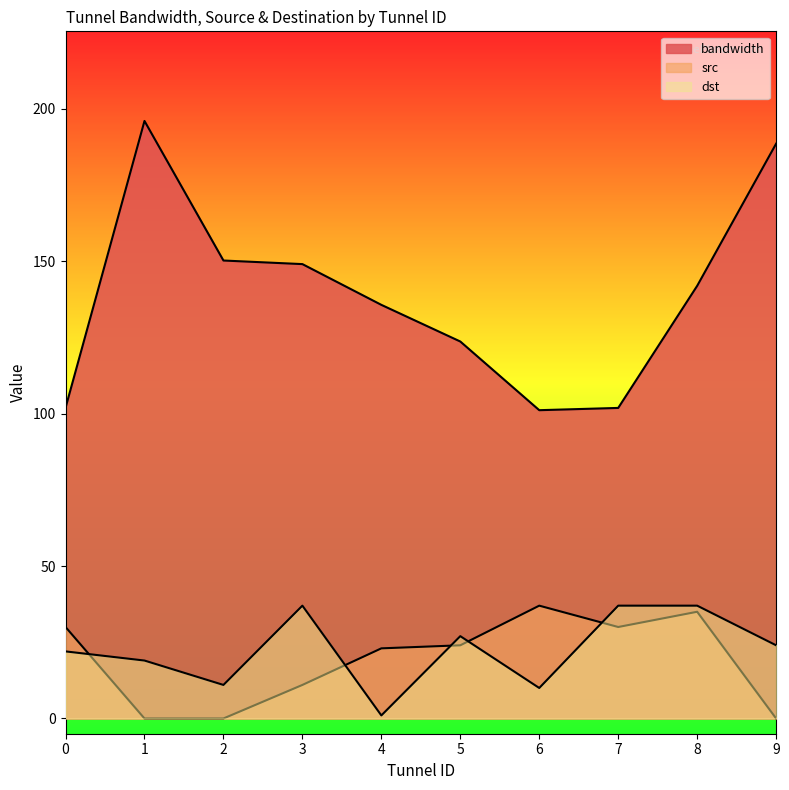

Does the chart display data point markers on the line(s)?

No